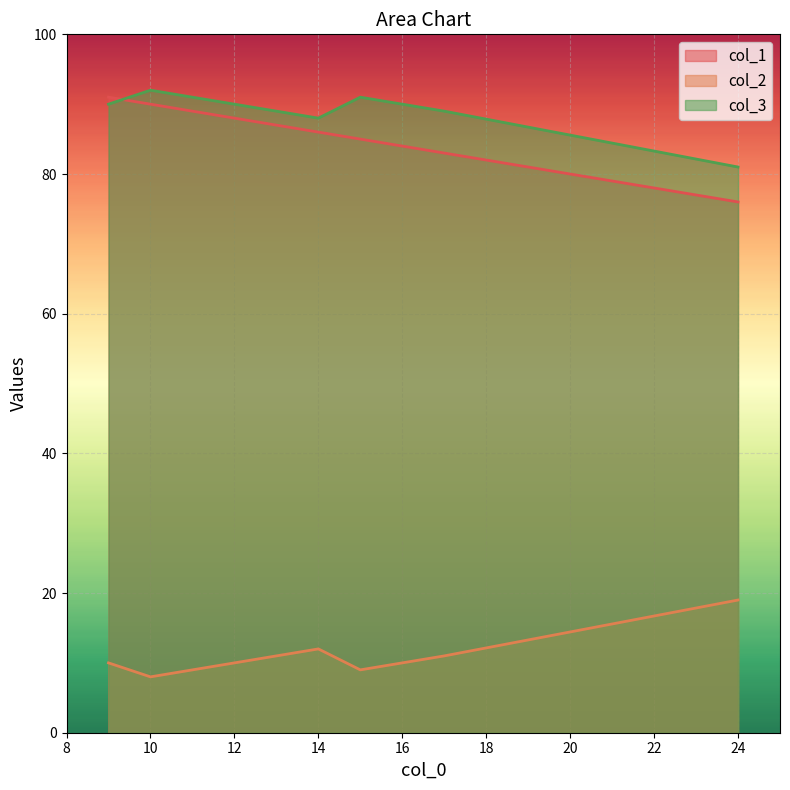

What is the difference between the col_2 values at 24 and 14?

7